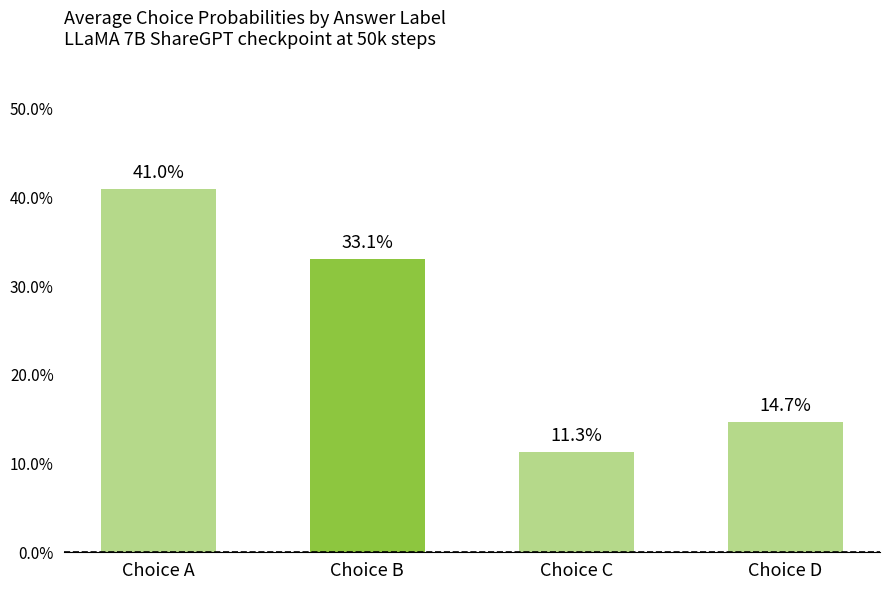

What value does the data have at Choice A?

0.4